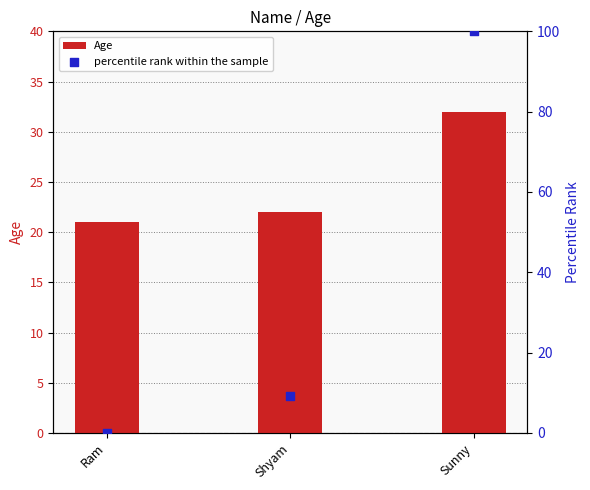

Is the value of Age at Ram greater than the value of percentile rank within the sample at Sunny?

No